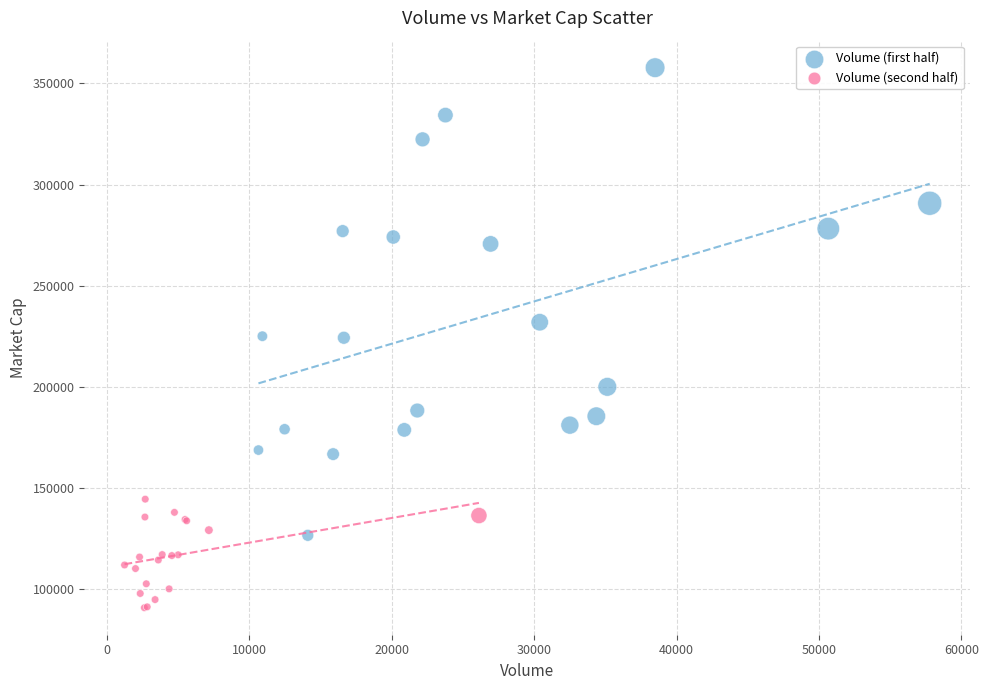

Which series has the widest spread of Y values?

Volume (first half)